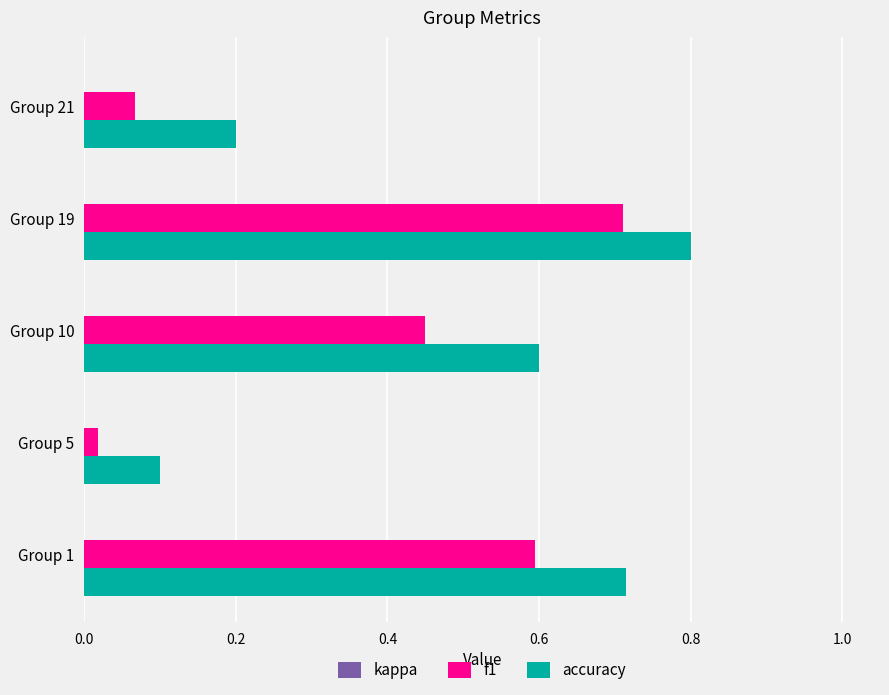

List the labels in order of accuracy value, largest first.

Group 19, Group 1, Group 10, Group 21, Group 5